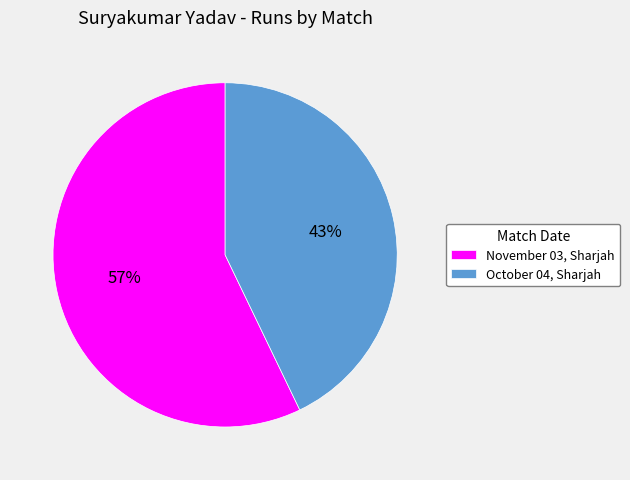

Is there any slice that represents more than half of the pie?

Yes